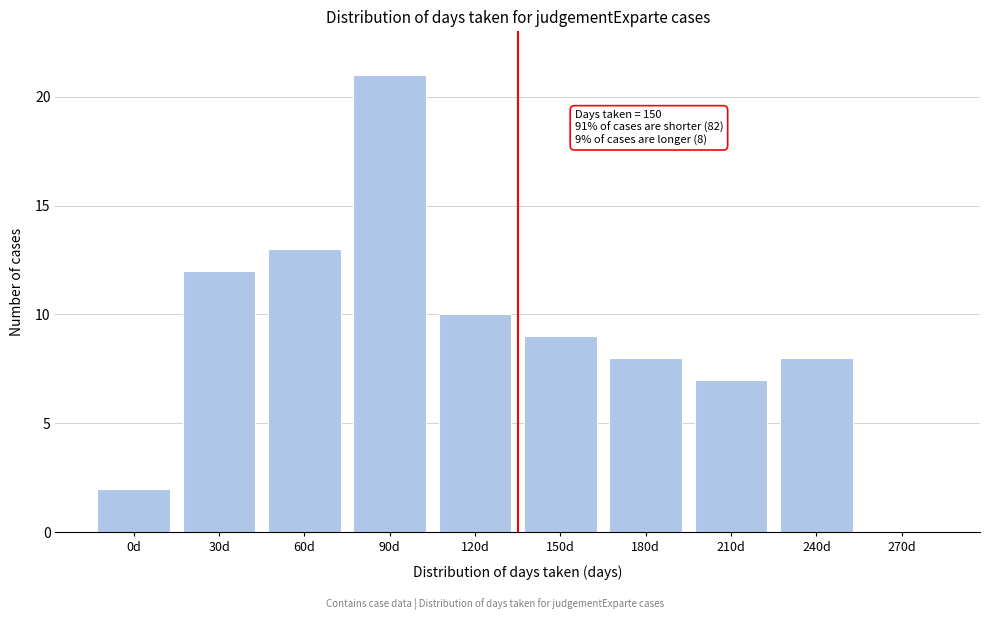

Reading left to right, transcribe all the data shown in this chart.

0d=2	30d=12	60d=13	90d=21	120d=10	150d=9	180d=8	210d=7	240d=8	270d=0